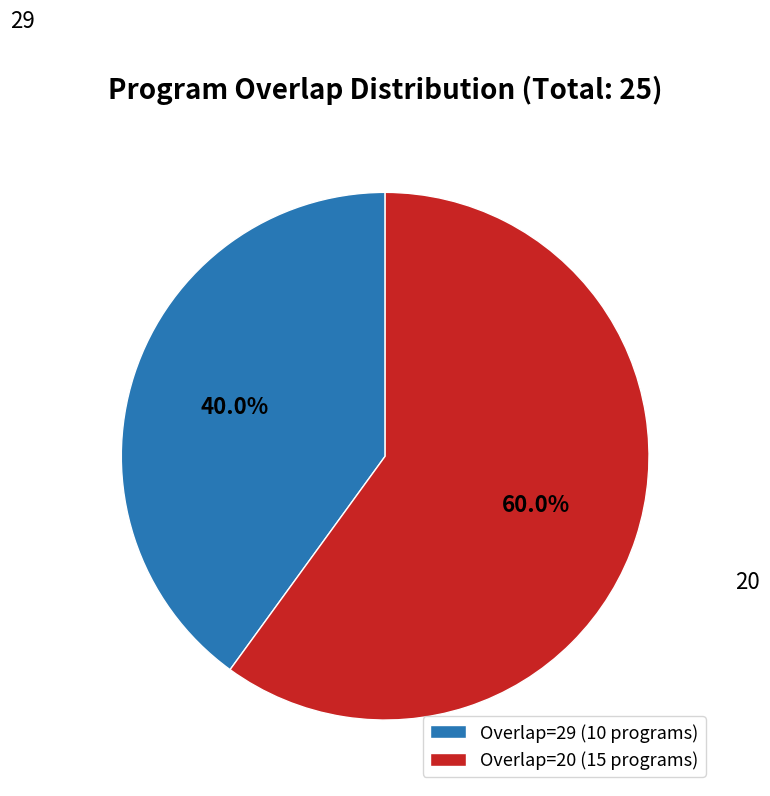

What portion of the pie excludes 20?

40.0%